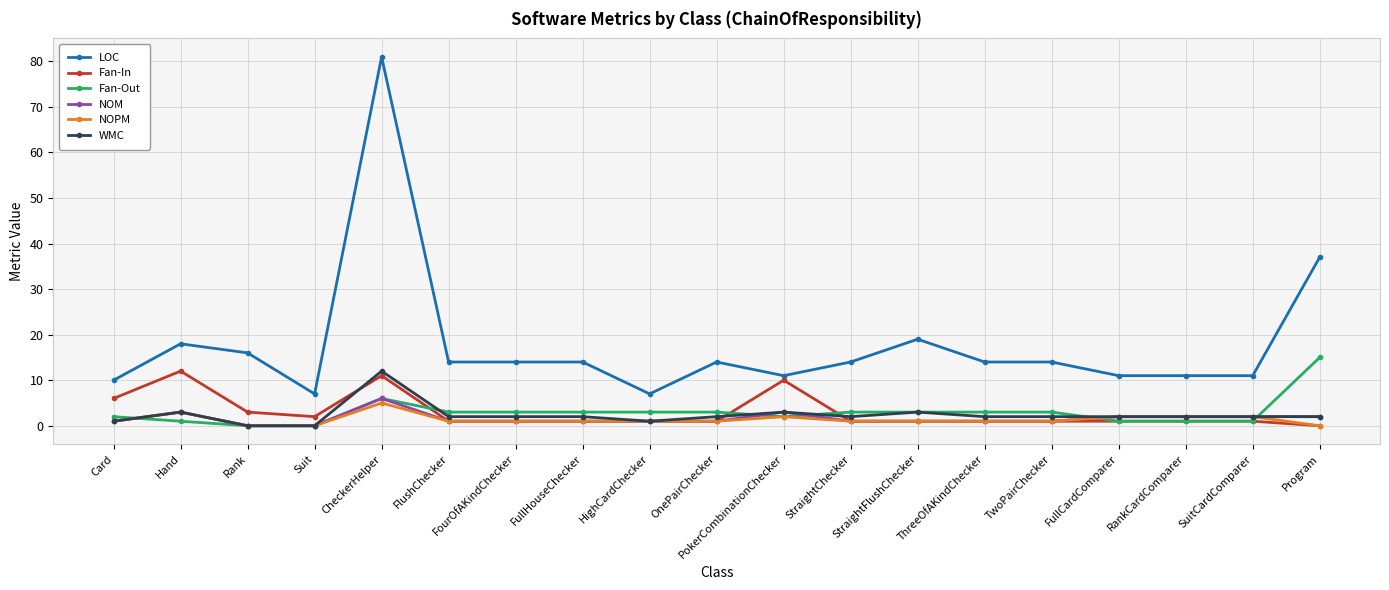

Between CheckerHelper and PokerCombinationChecker, which series saw the biggest shift?

LOC